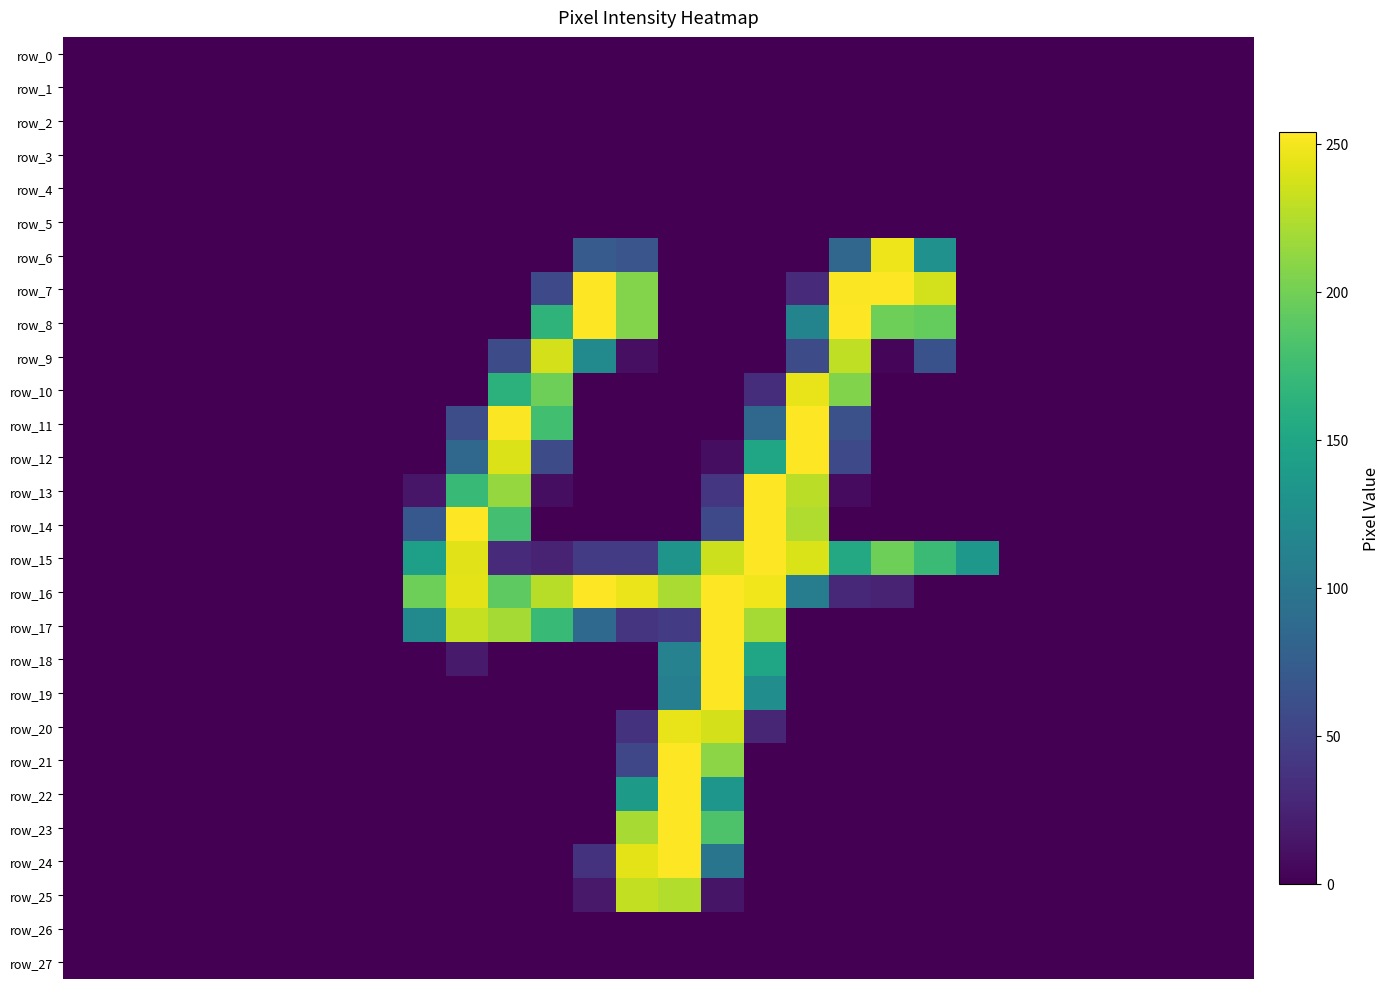

How many data points does each series have?

28